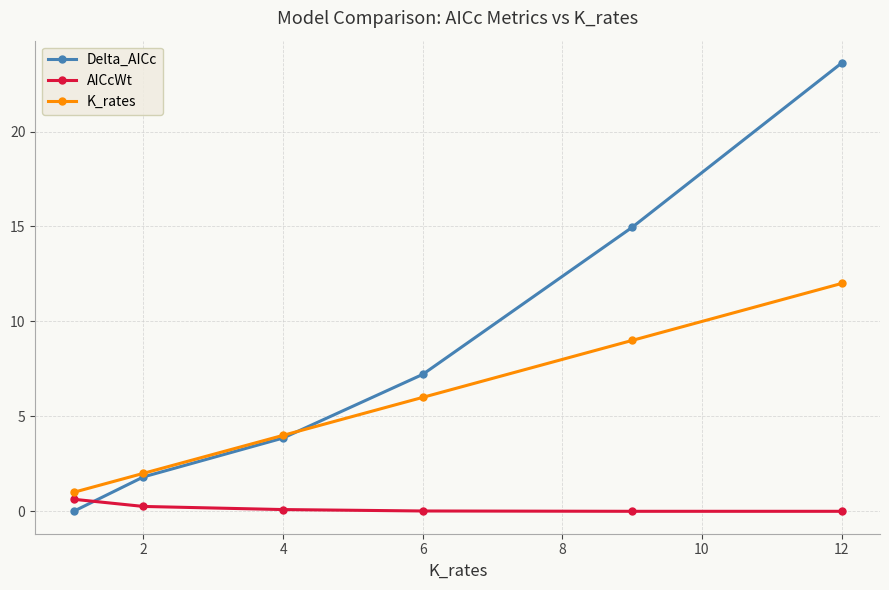

Which series has the largest total across all categories?

Delta_AICc